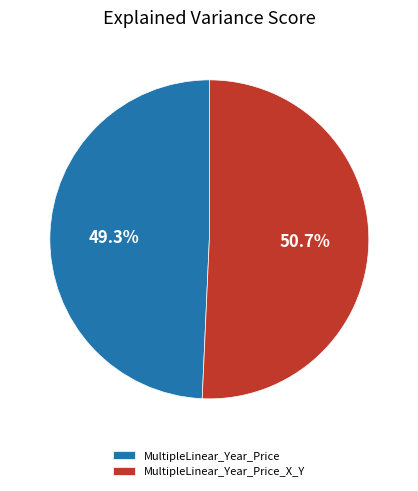

What portion of the pie excludes MultipleLinear_Year_Price_X_Y?

49.3%